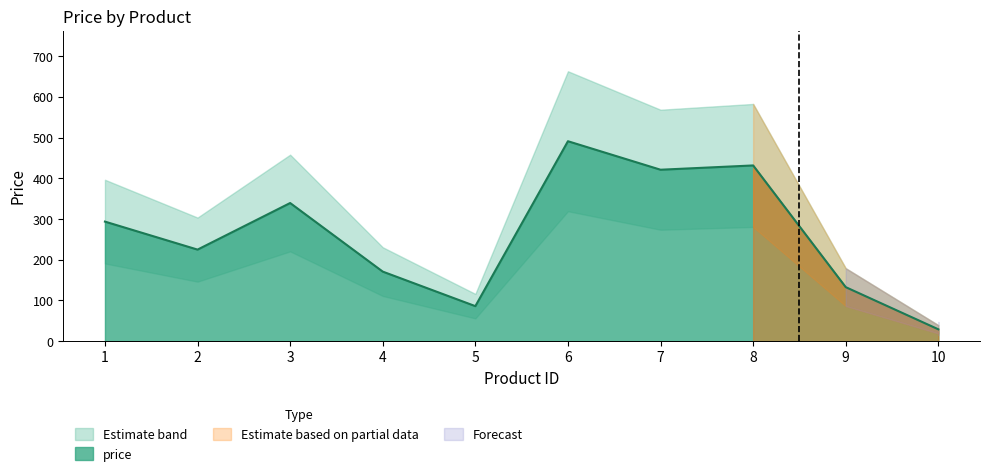

Rank the categories by value from highest to lowest.

6, 8, 7, 3, 1, 2, 4, 9, 5, 10